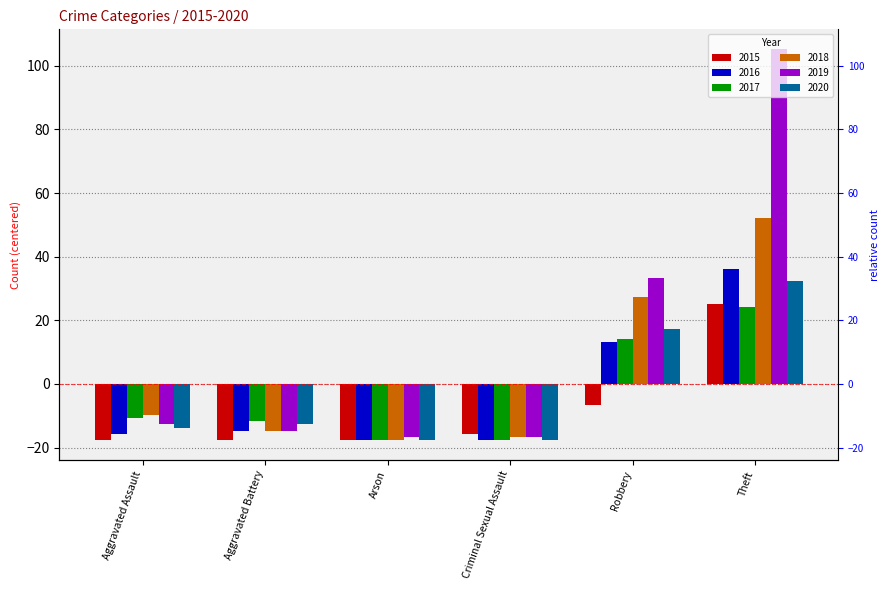

What is the difference between the 2017 values at Theft and Aggravated Battery?

36.0